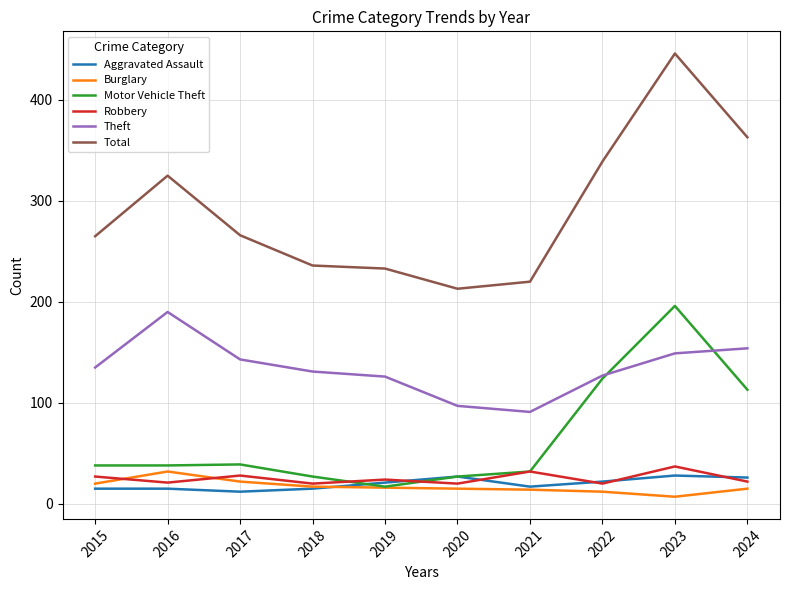

What is the highest value of the Robbery series?

37